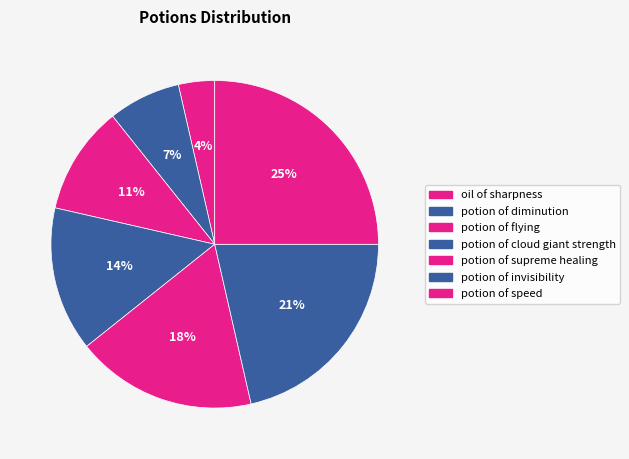

How many slices are in this pie chart?

7